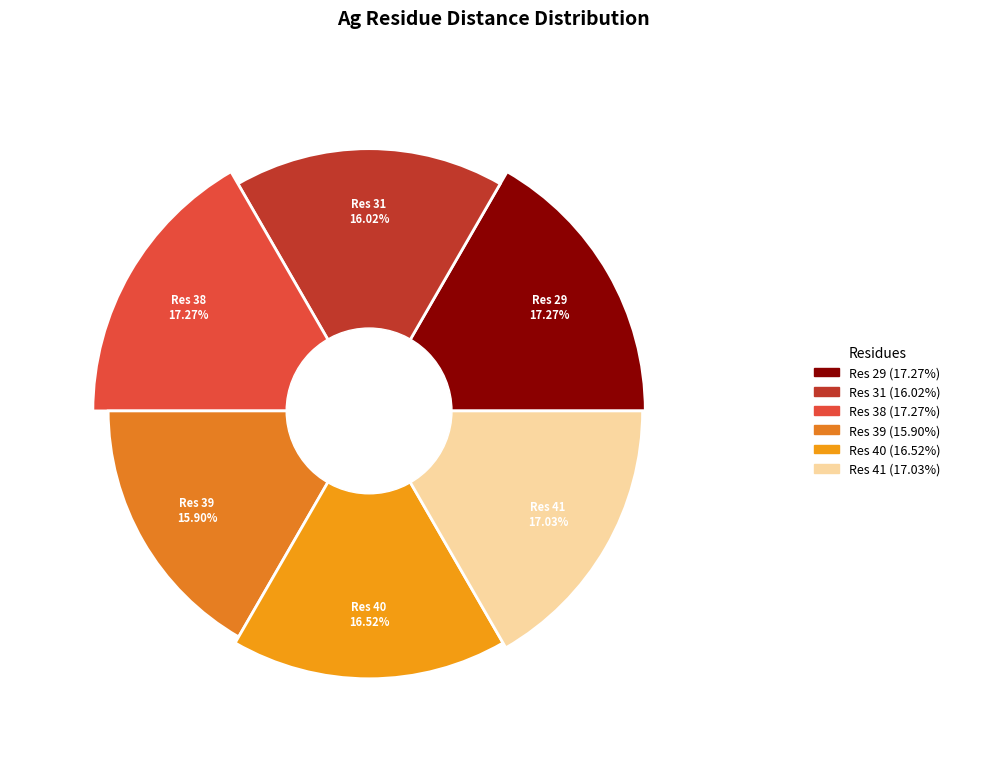

What is the largest slice in the pie chart?

38